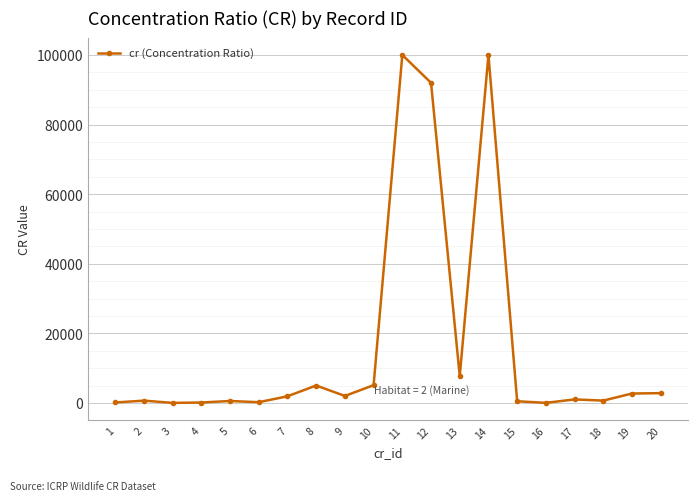

What is the approximate value at 8?

5000.0